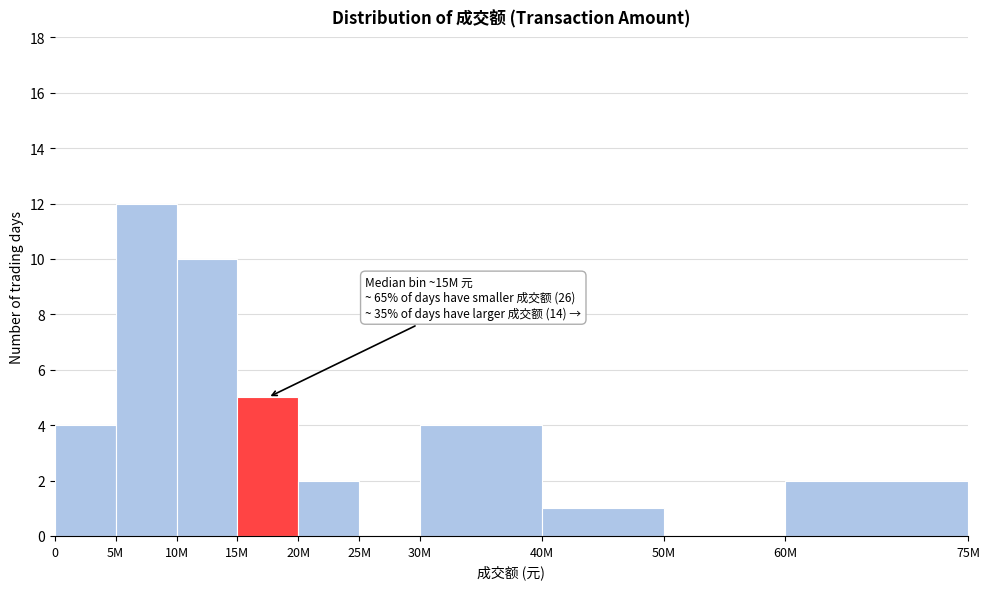

Reading right to left, what are all the values shown in this chart?

60M=2	50M=0	40M=1	30M=4	25M=0	20M=2	15M=5	10M=10	5M=12	0=4